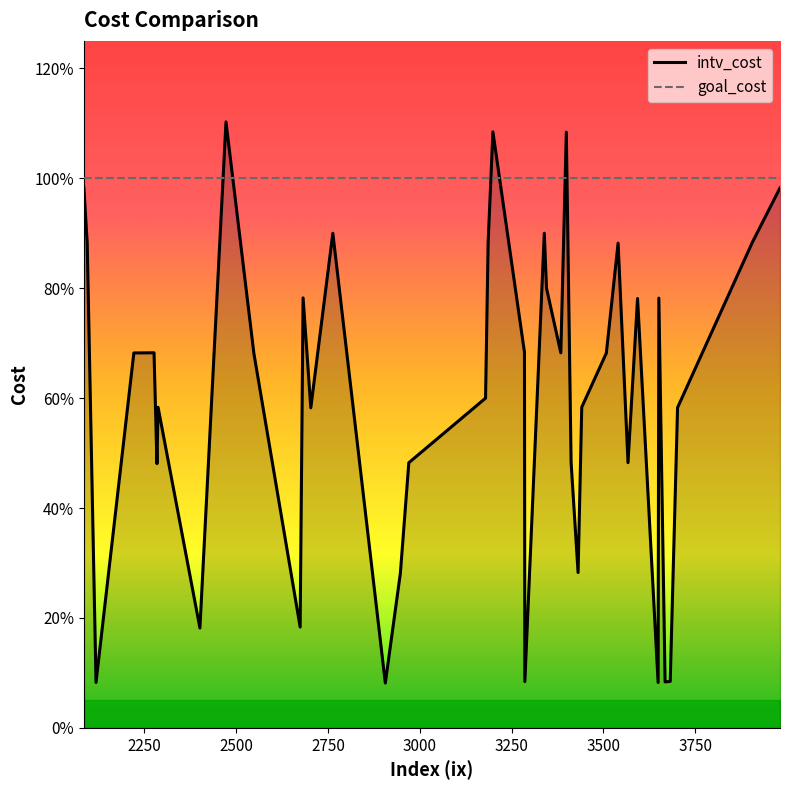

How many lines are shown in the chart?

2